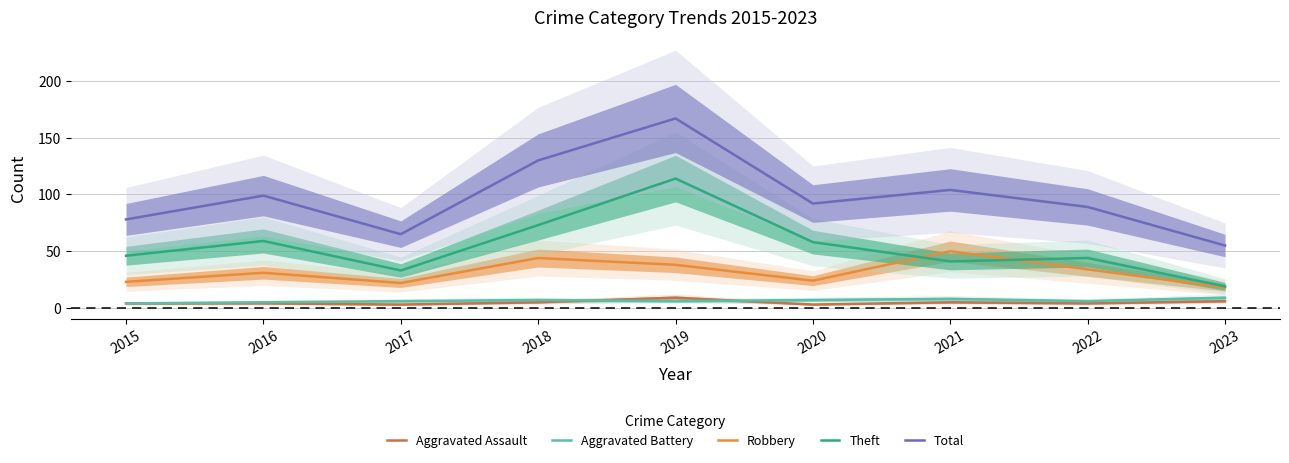

How many lines are shown in the chart?

5